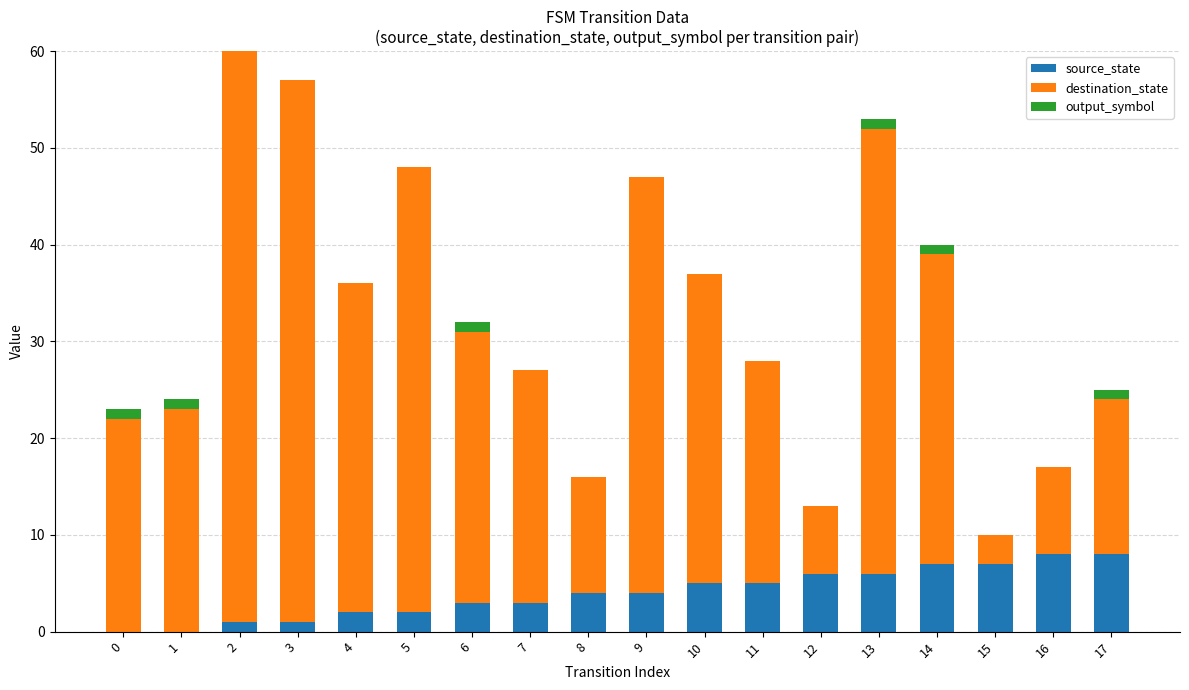

What is the sum of all source_state values?

72